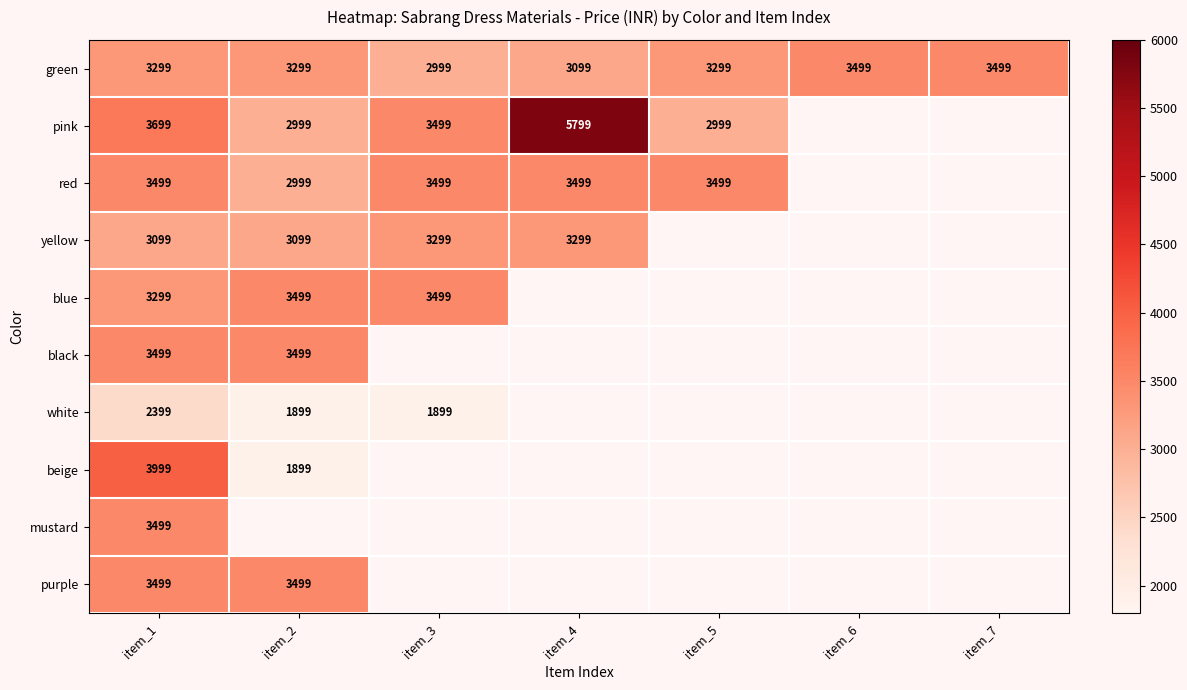

Which category has the highest value across all series?

item_4